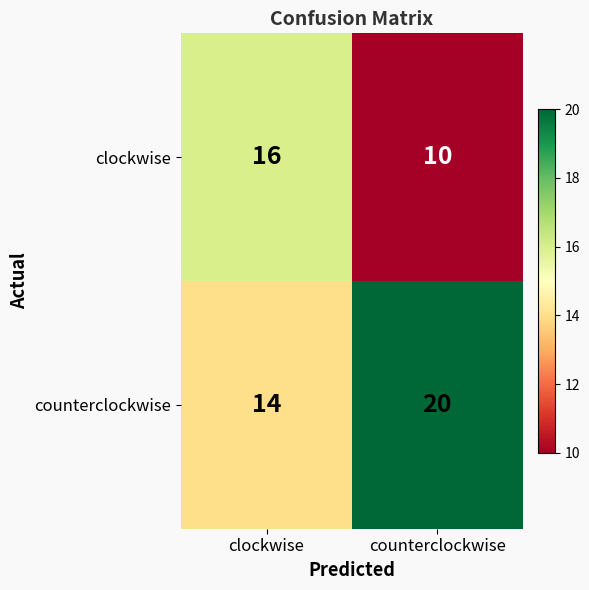

Where is counterclockwise nearest to the value 17?

clockwise